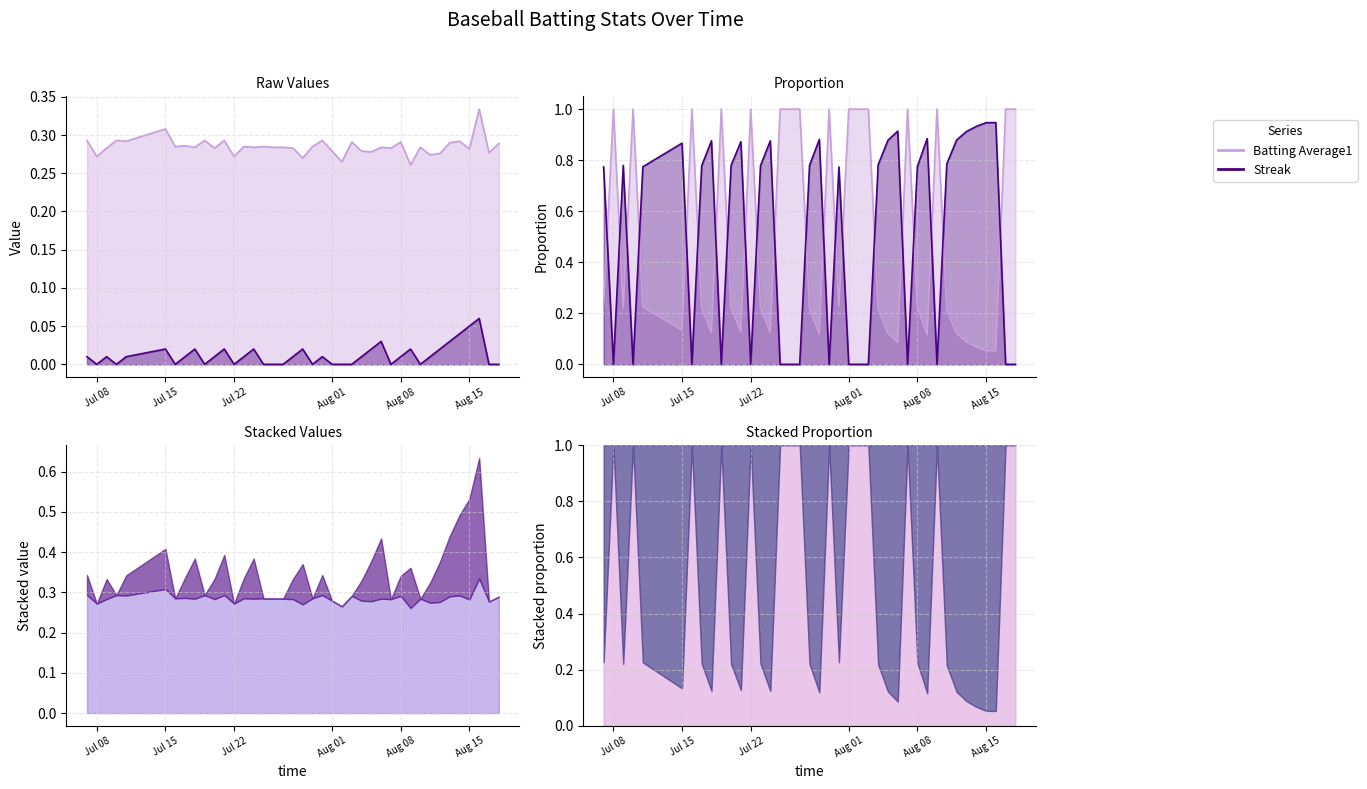

True or false: Streak (scaled) and Batting Average1 cross at least once.

True